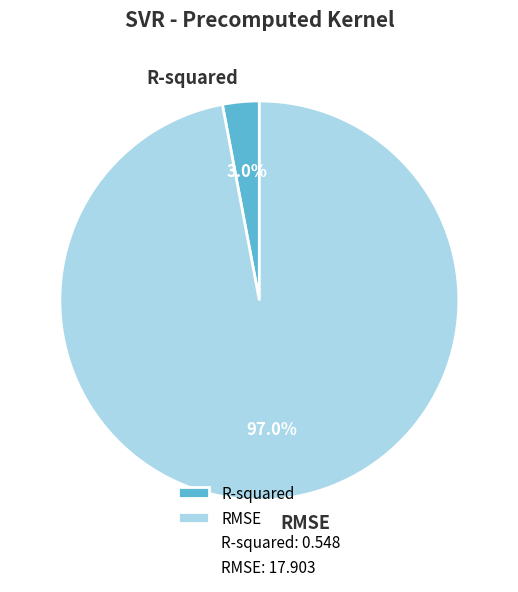

How many slices are in this pie chart?

2